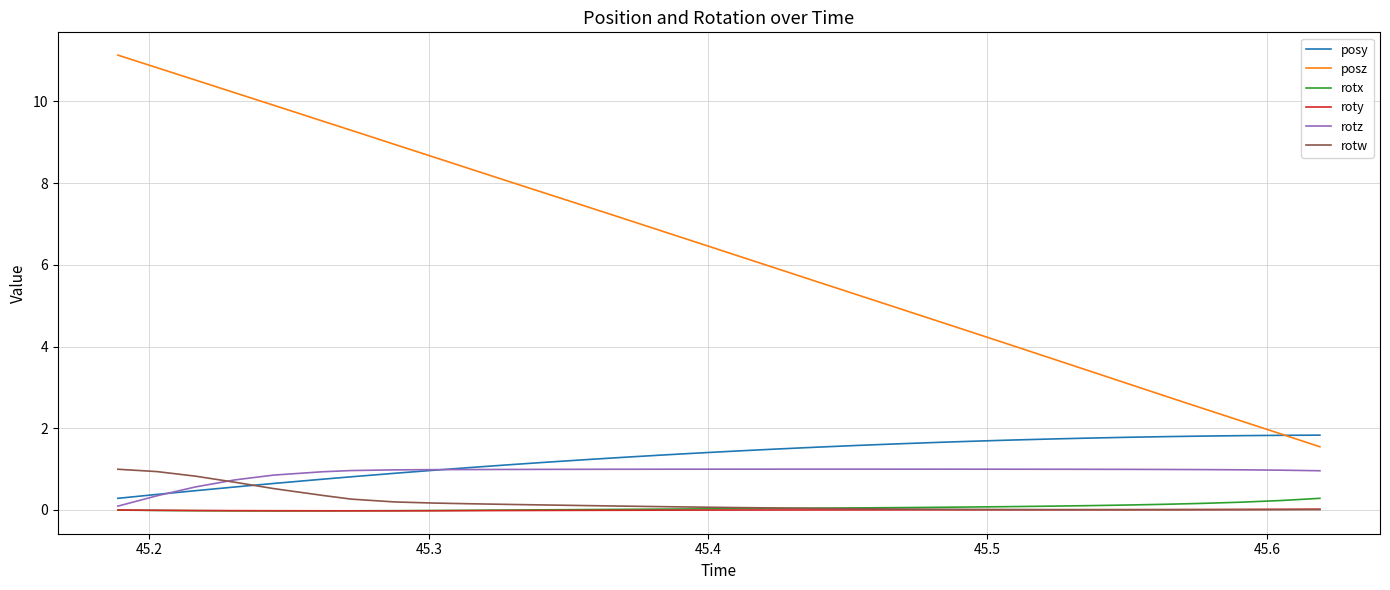

Which series has the largest total across all categories?

posz